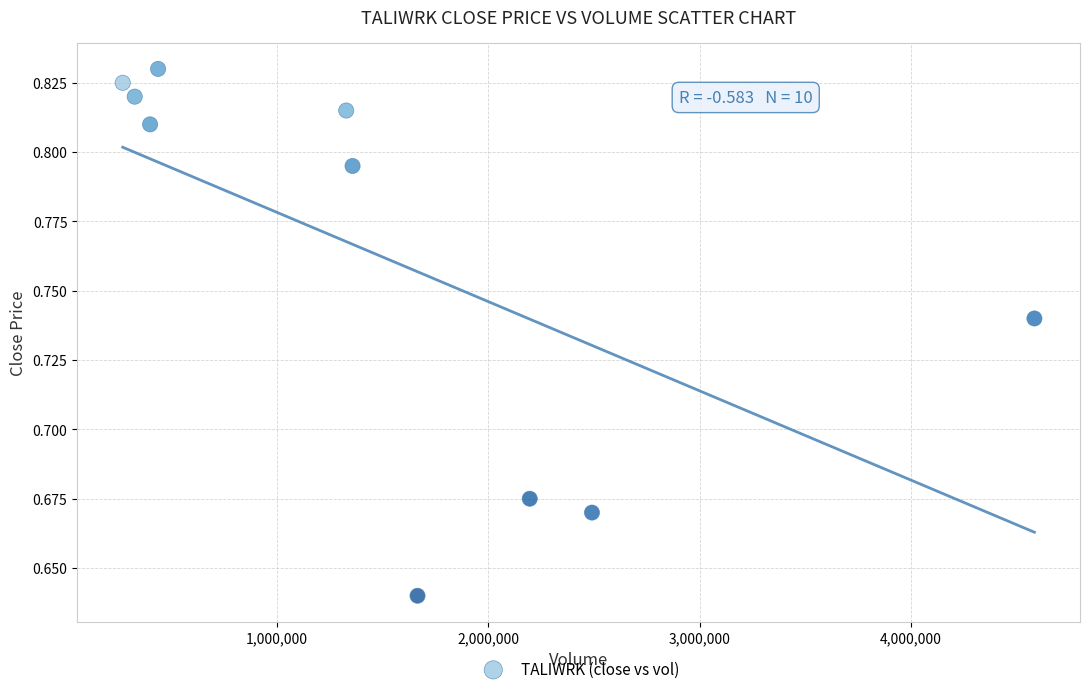

What is the average X value?

1506050.0